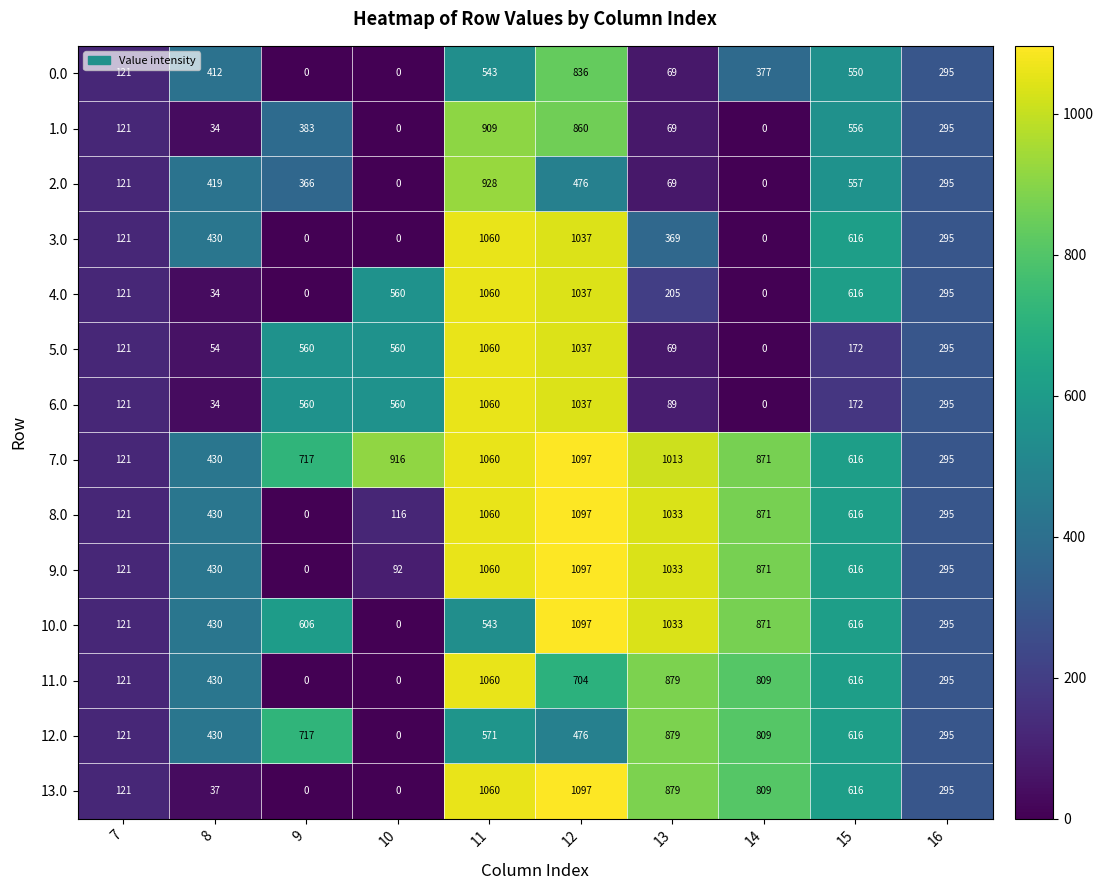

The value of 5.0 at 10 is 136. True or false?

False